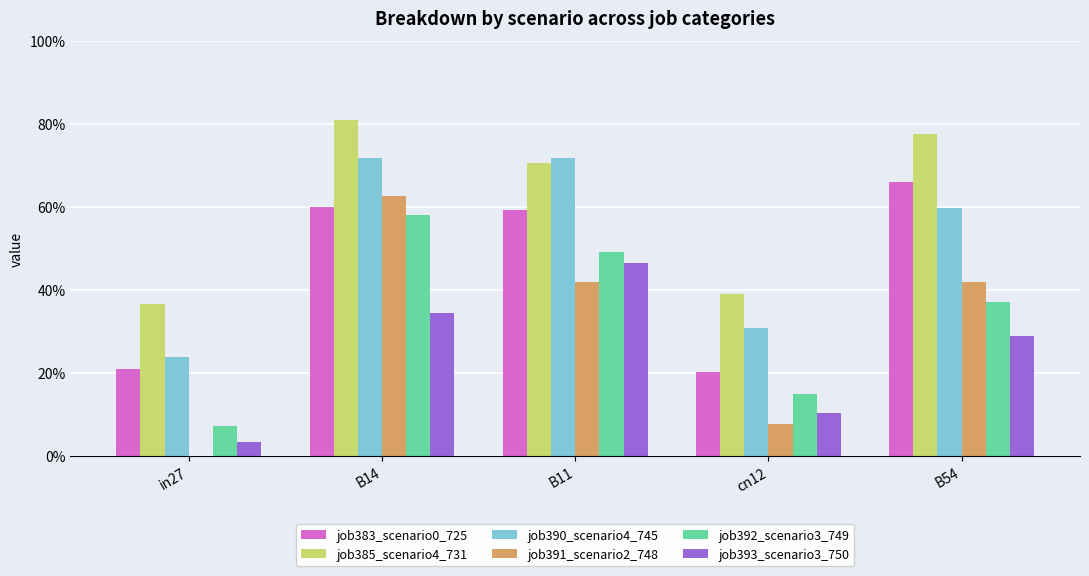

The job383_scenario0_725 series shows 0.2 at cn12. True or false?

True